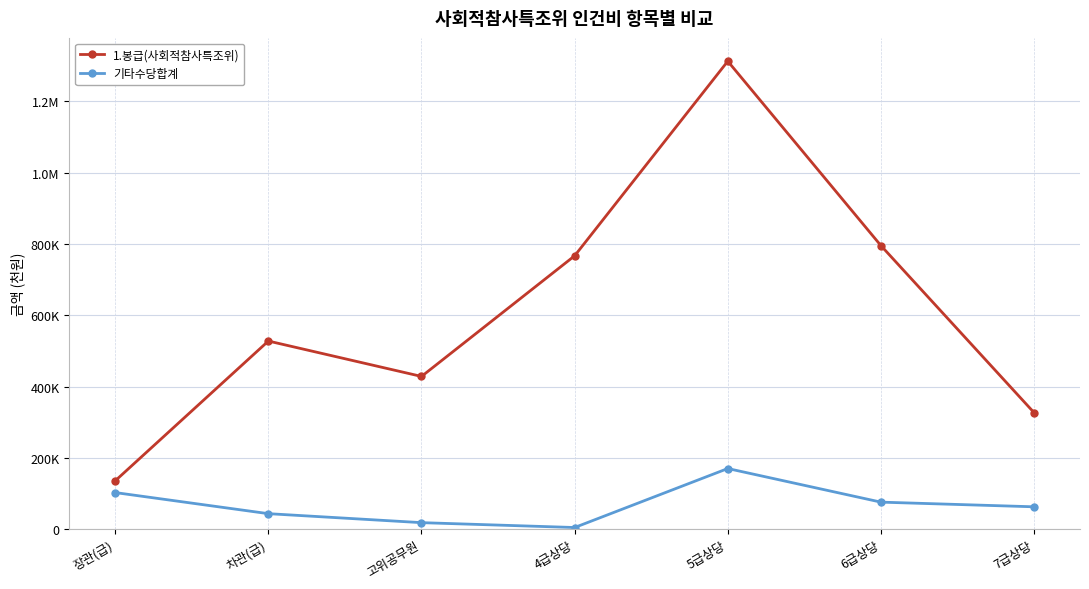

True or false: 기타수당합계 and 1.봉급(사회적참사특조위) cross at least once.

False